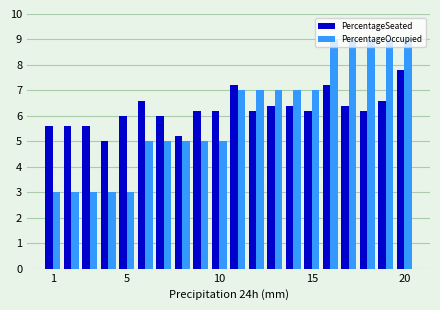

What is the greatest value displayed?

9.0